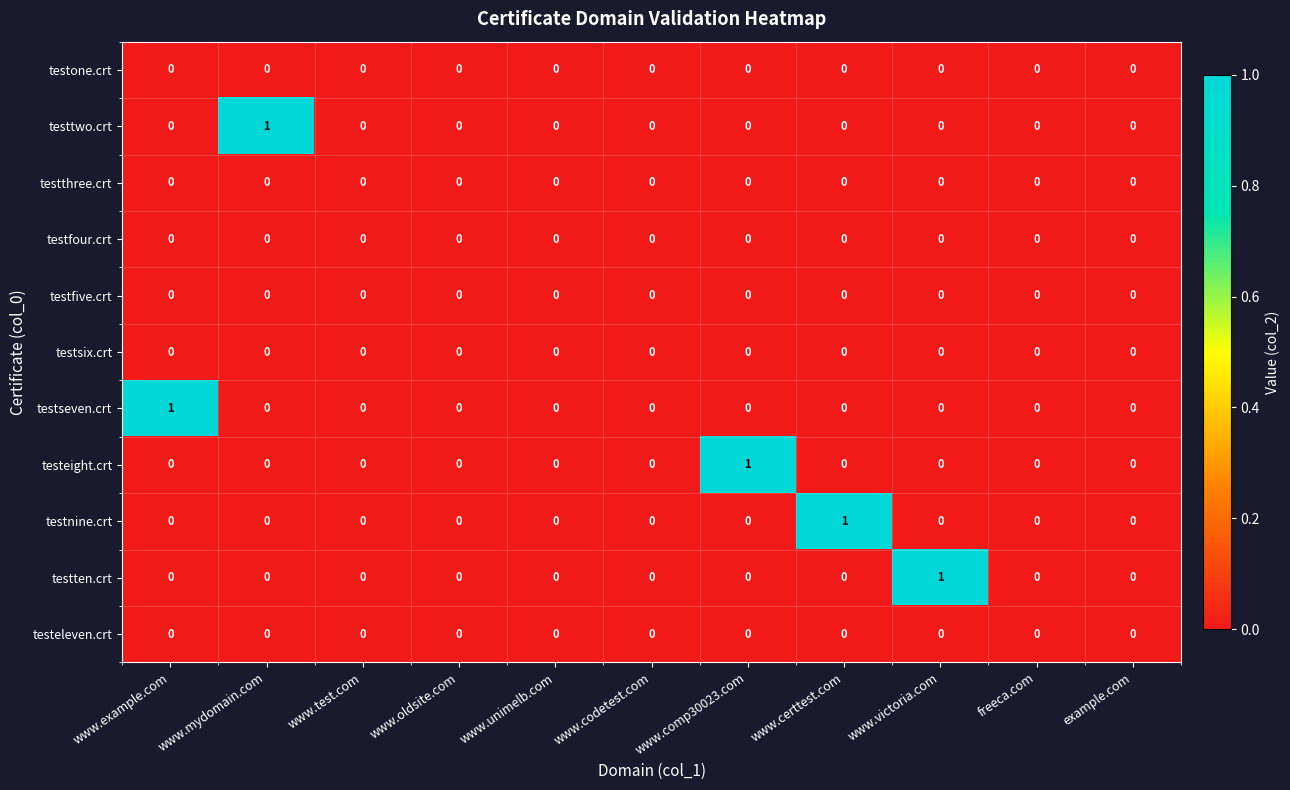

Is it true that testsix.crt equals 0 at www.victoria.com?

True